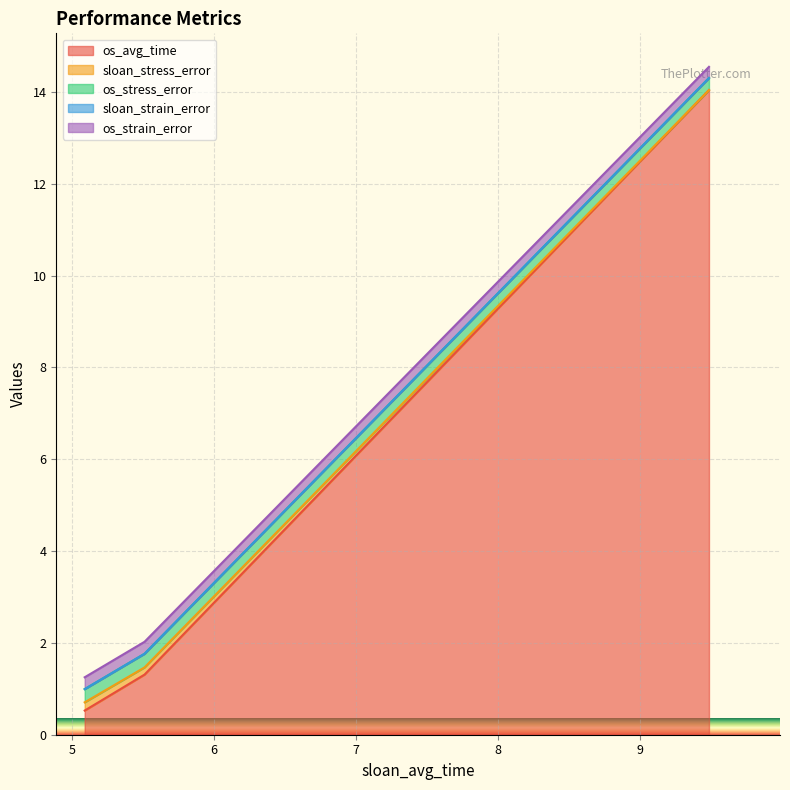

Rank the categories by os_avg_time value from highest to lowest.

9.48540403842926, 5.511730718612671, 5.090410661697388